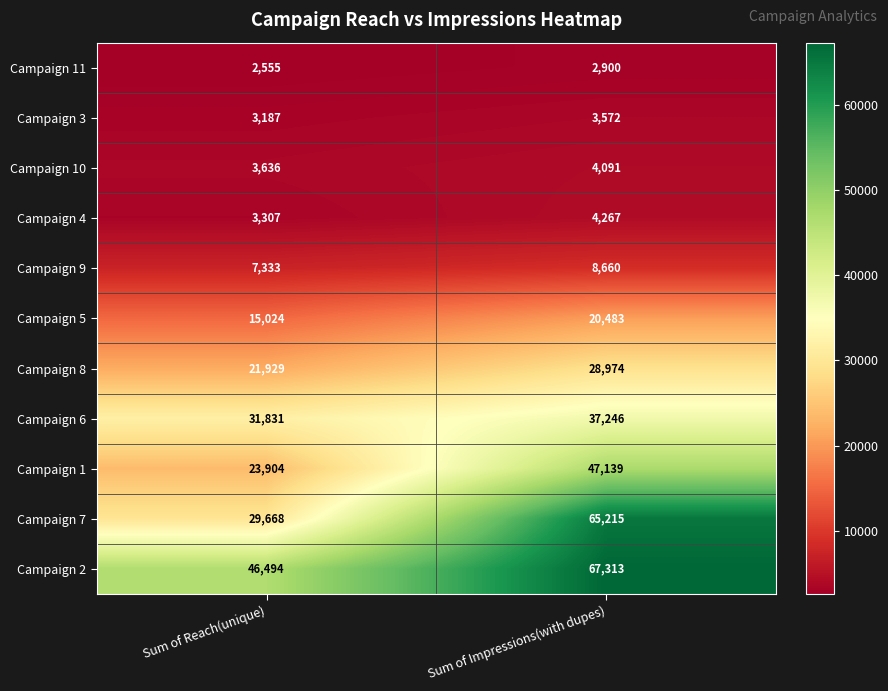

At how many categories does at least one series exceed 51113?

1